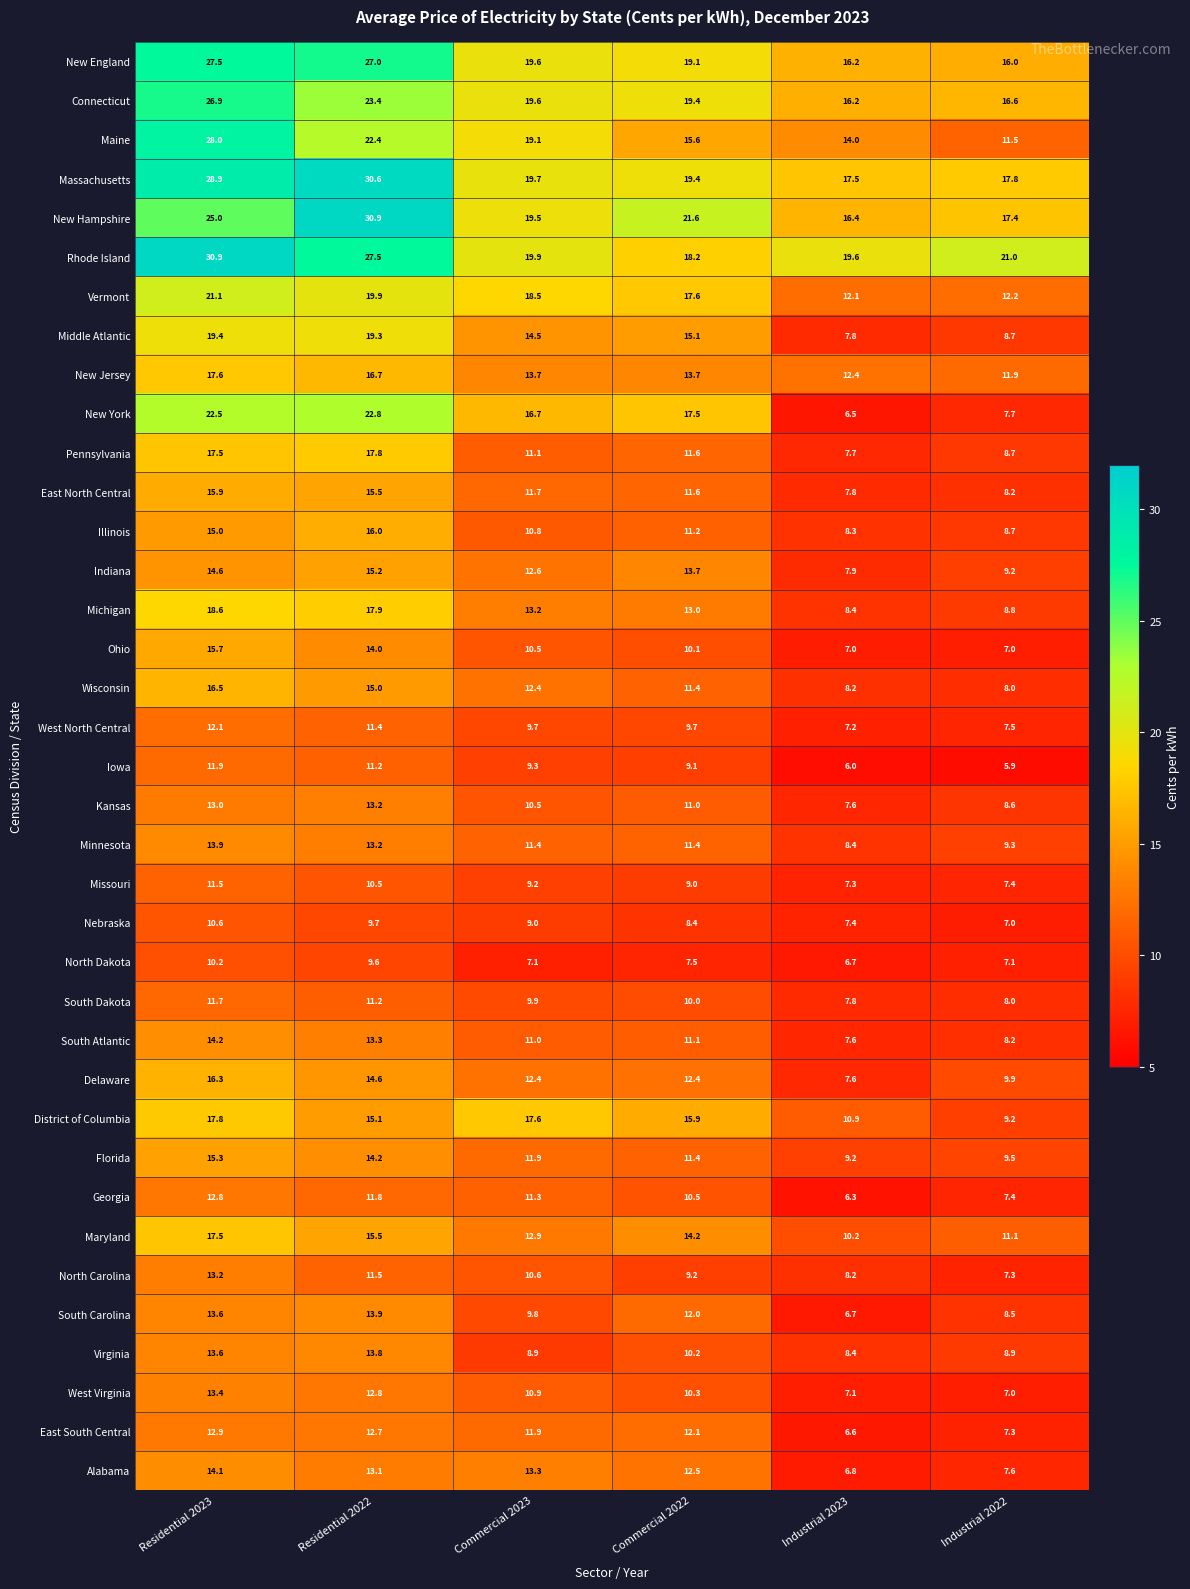

The Indiana series shows 3.1 at Residential 2023. True or false?

False